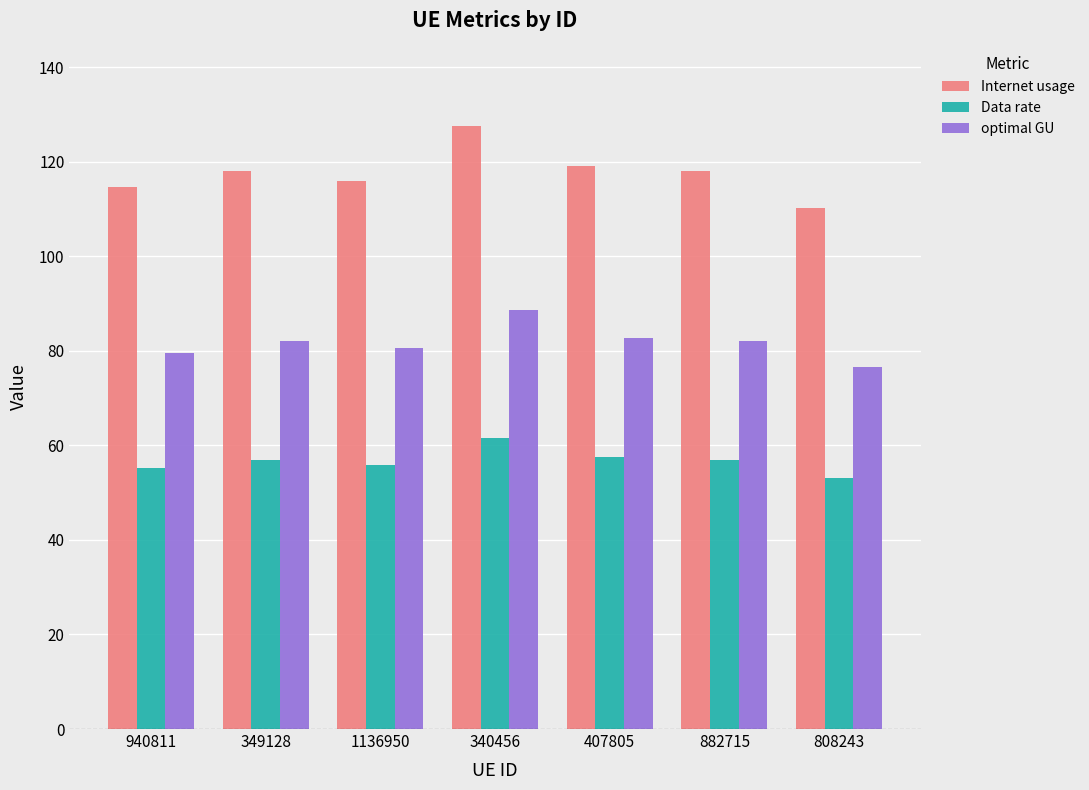

Which category has the highest value in the Data rate series?

340456